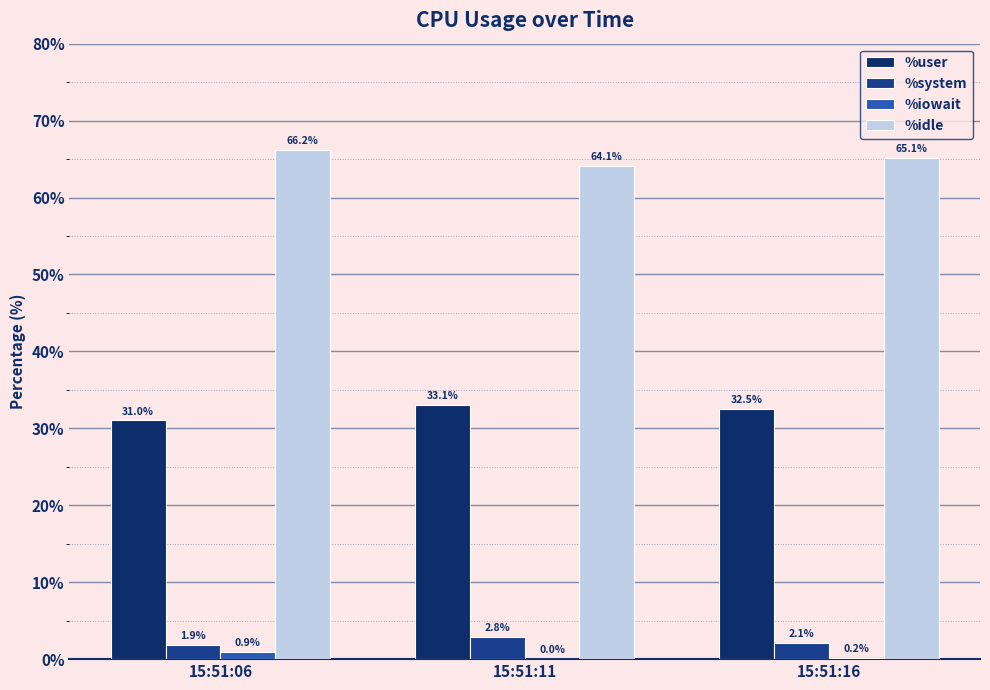

What is the average value of the %user series?

32.2